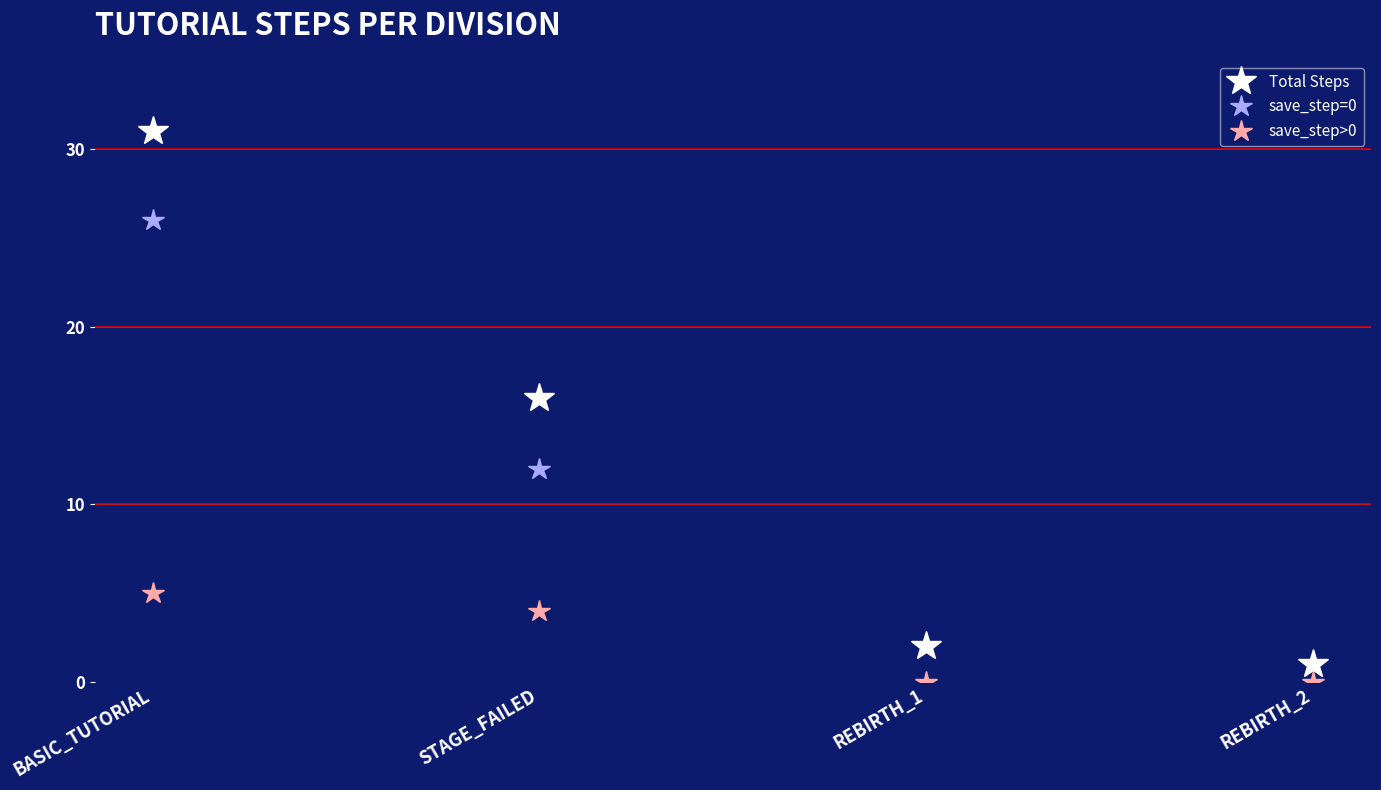

How many data points in save_step>0 are less than 4?

2